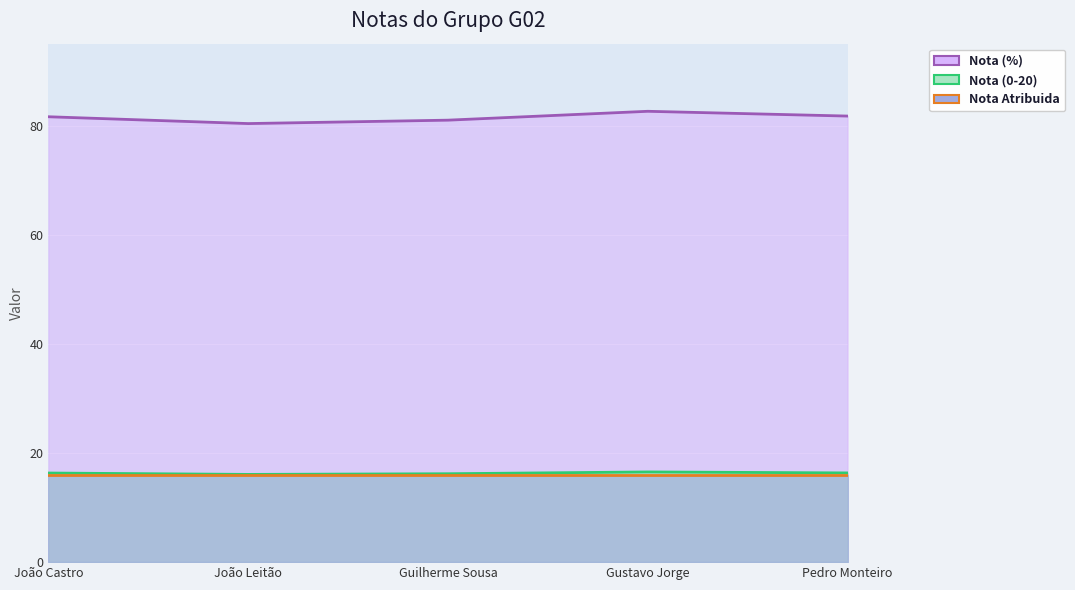

Which series has the widest spread of values?

Nota (%)